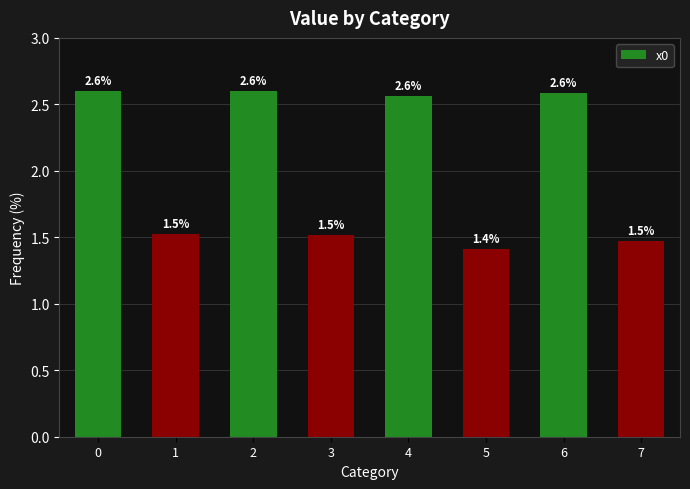

What is the change in value from 0 to 3?

-1.1